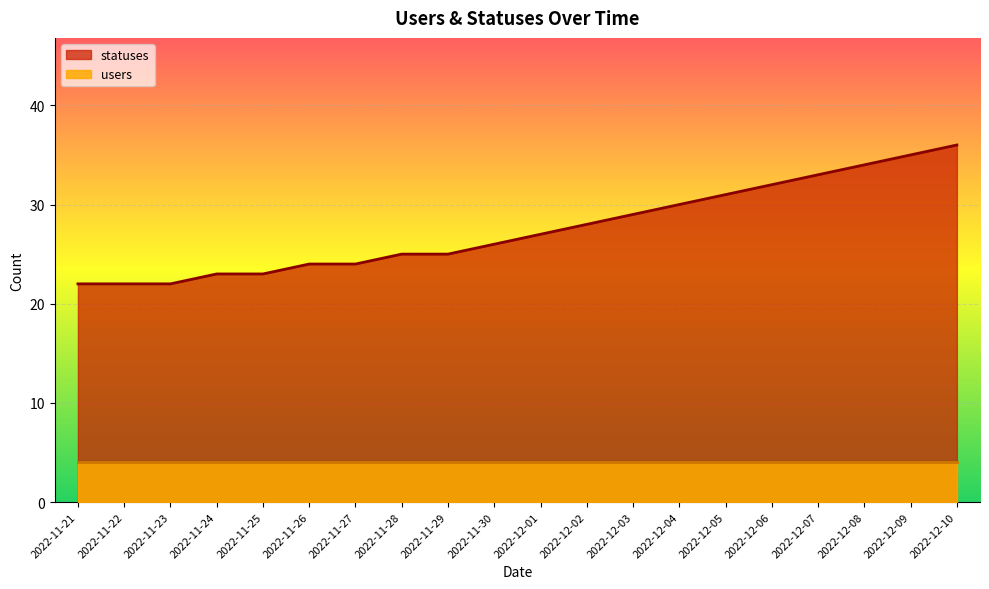

Is it true that the value at 2022-12-03 is 48?

False